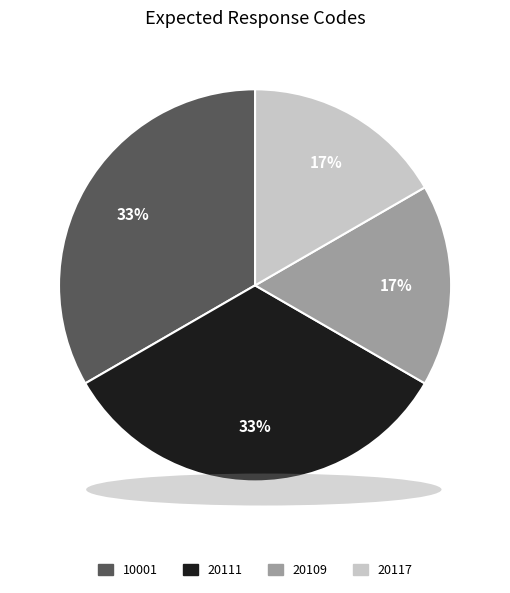

Is there any slice that represents more than half of the pie?

No